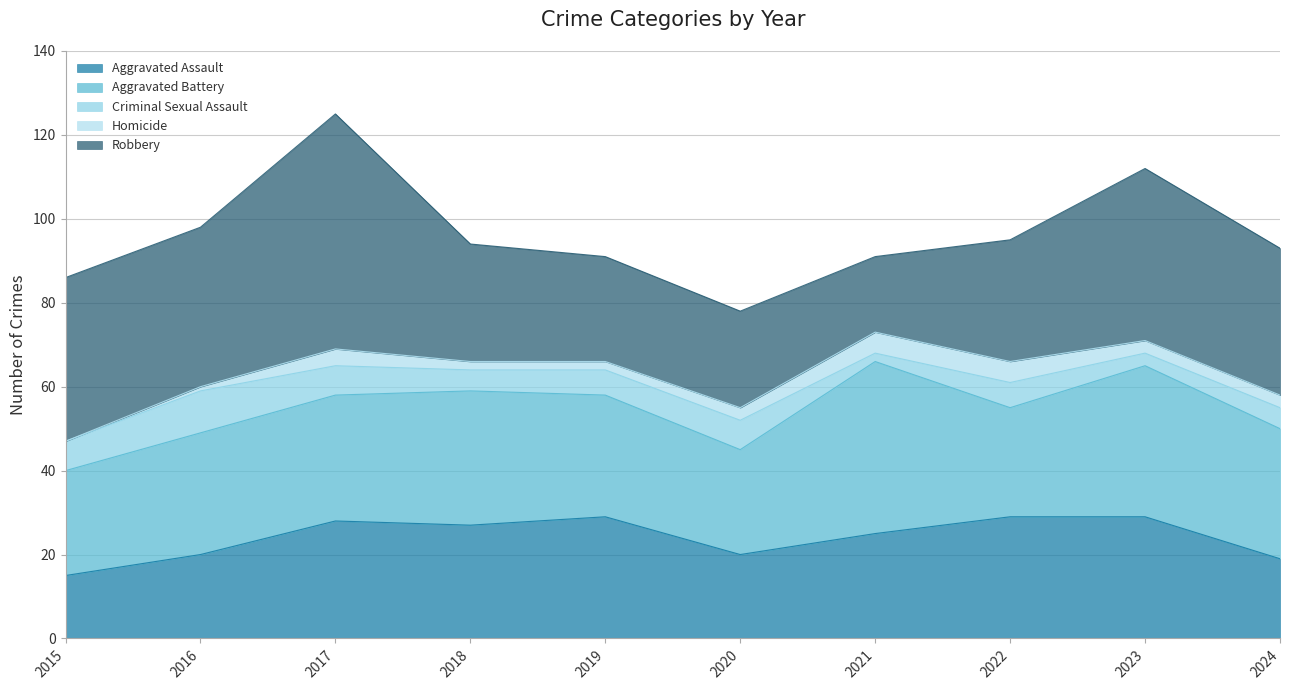

What is the sum of the Robbery values at 2023 and 2022?

70